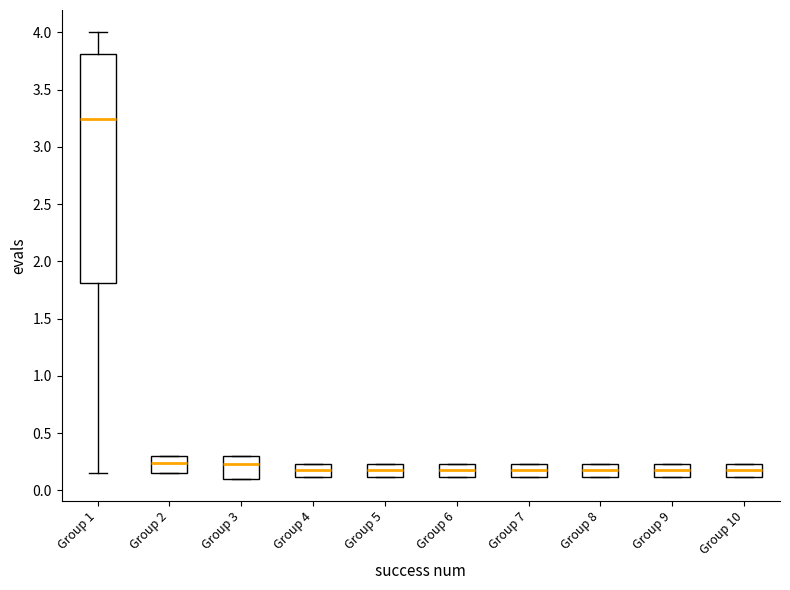

Which box has the highest median line?

Group 1